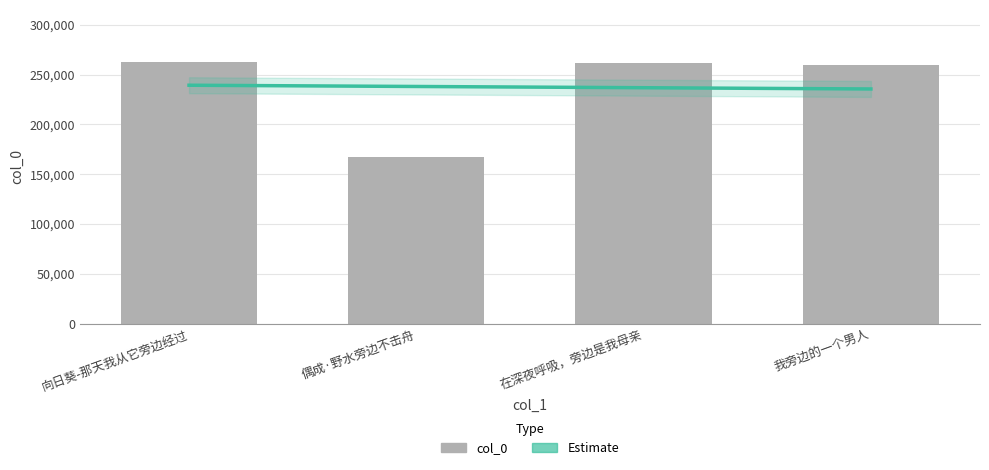

What is the difference between the maximum and minimum values?

95487